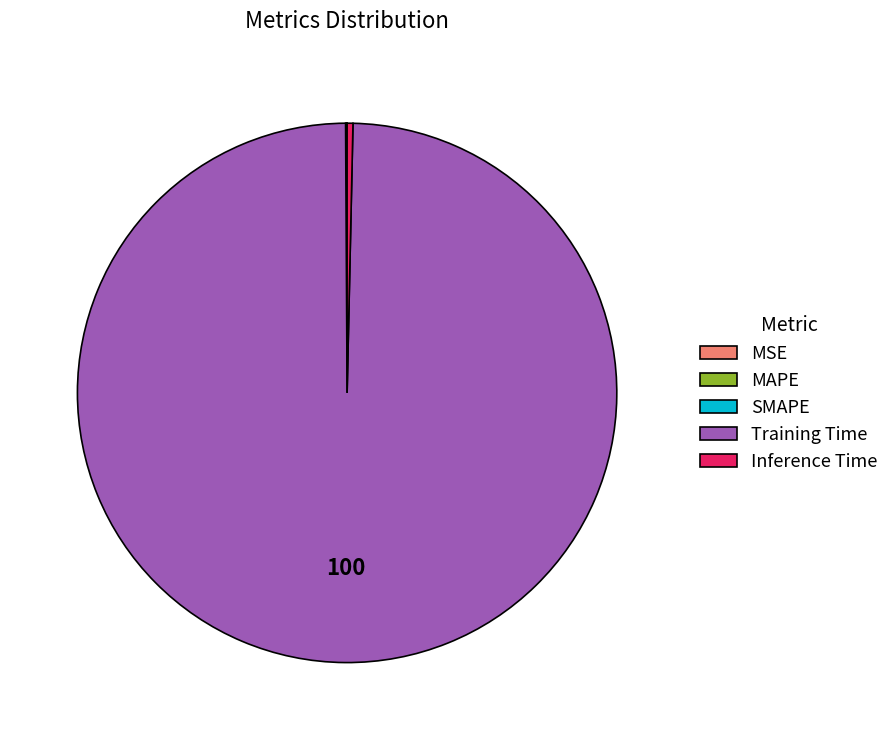

Is it true that Training Time is 100% of the pie?

True